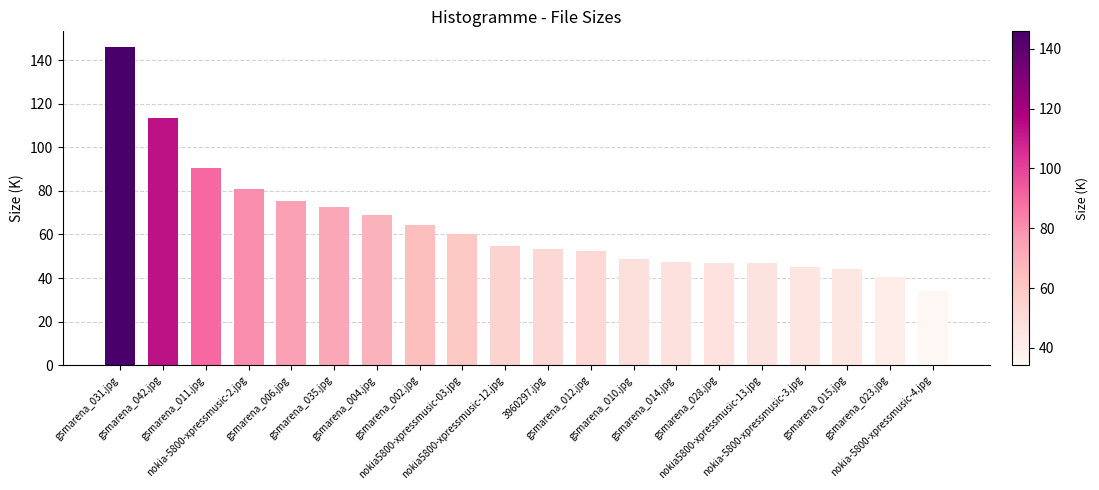

What is the difference between the maximum and second lowest values?

105.3